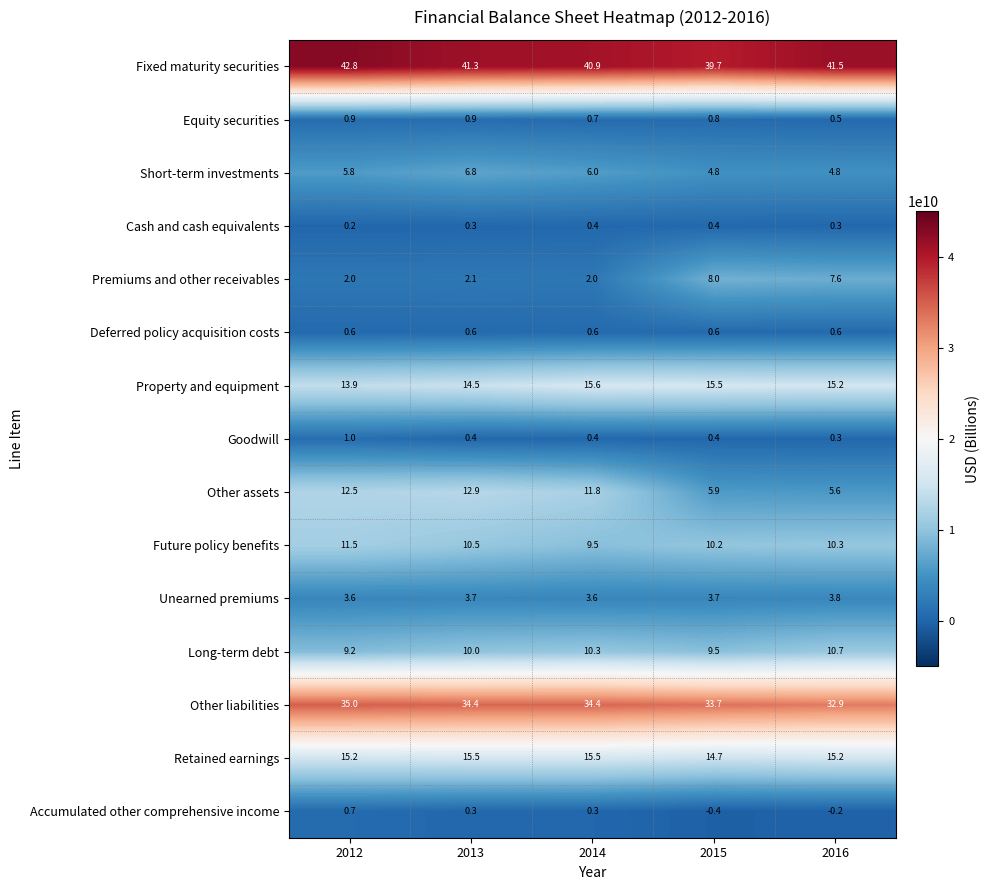

Rank the series by their maximum value, from lowest to highest.

Cash and cash equivalents, Deferred policy acquisition costs, Accumulated other comprehensive income, Equity securities, Goodwill, Unearned premiums, Short-term investments, Premiums and other receivables, Long-term debt, Future policy benefits, Other assets, Retained earnings, Property and equipment, Other liabilities, Fixed maturity securities